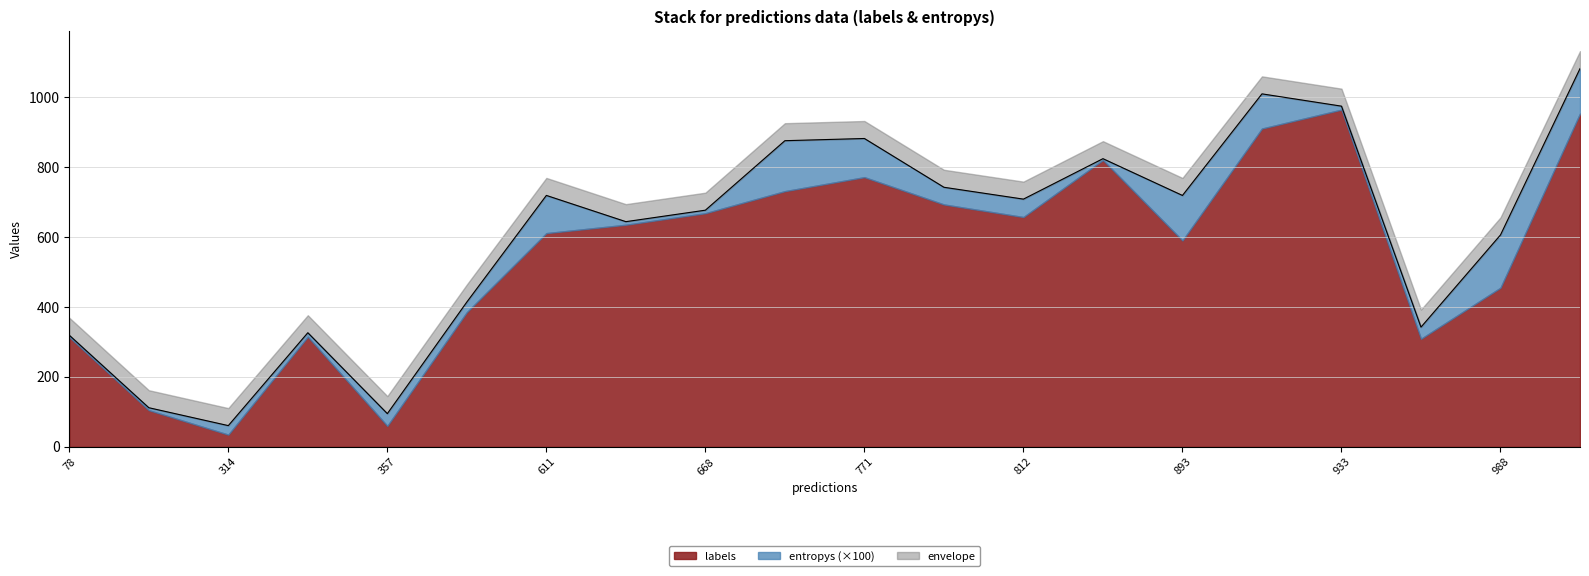

Is it true that entropys equals 0.0 at 3?

False